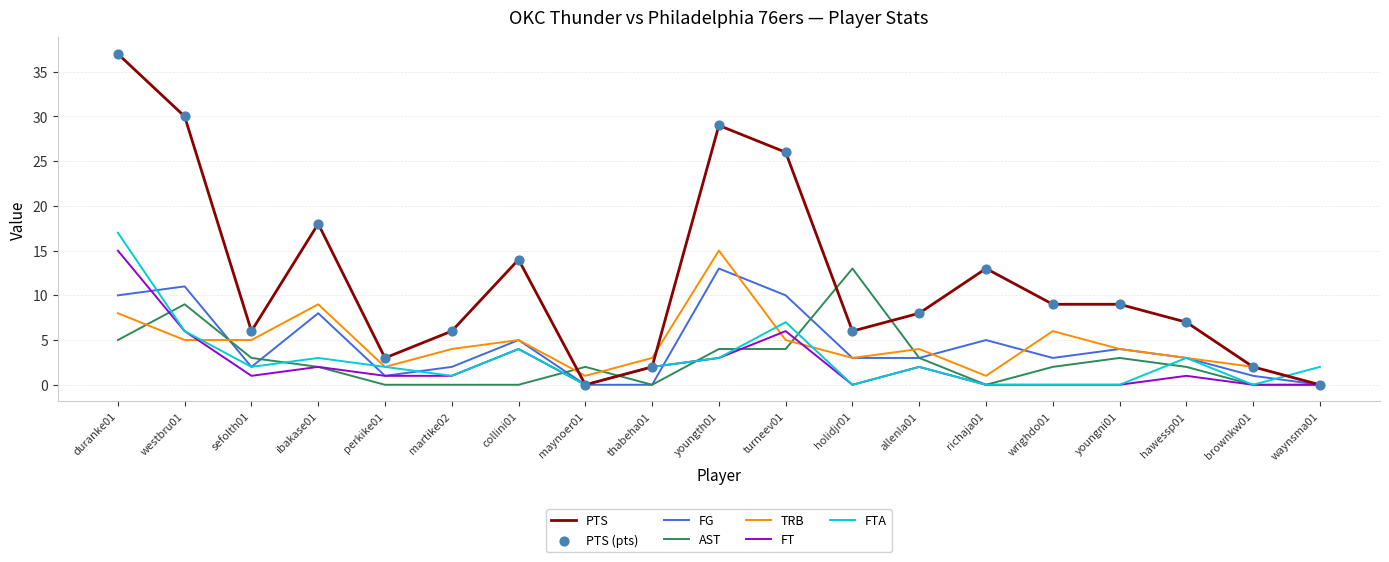

Which series changed the most between perkike01 and turneev01?

PTS